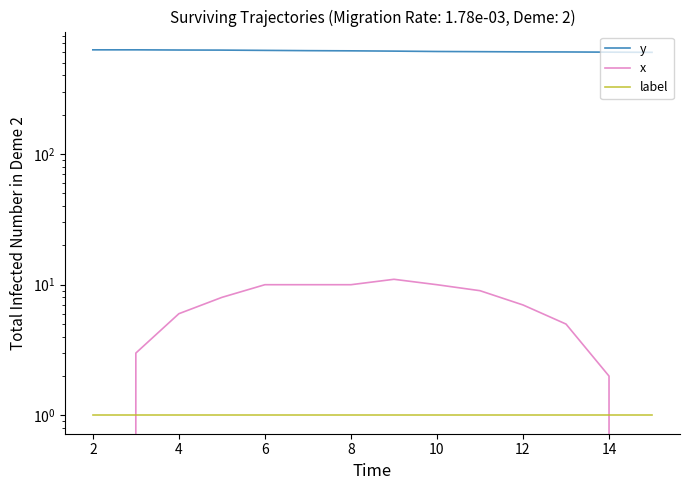

At how many categories does at least one series exceed 91?

14